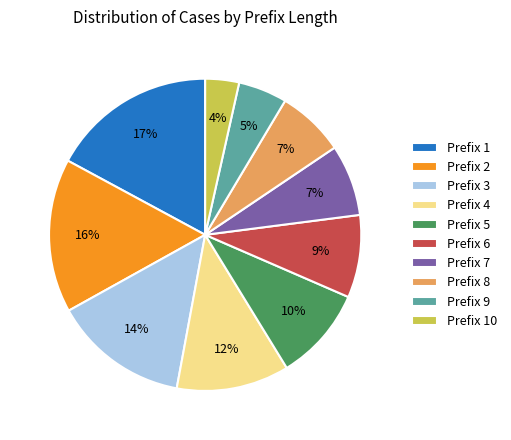

Is there a majority slice in this chart?

No